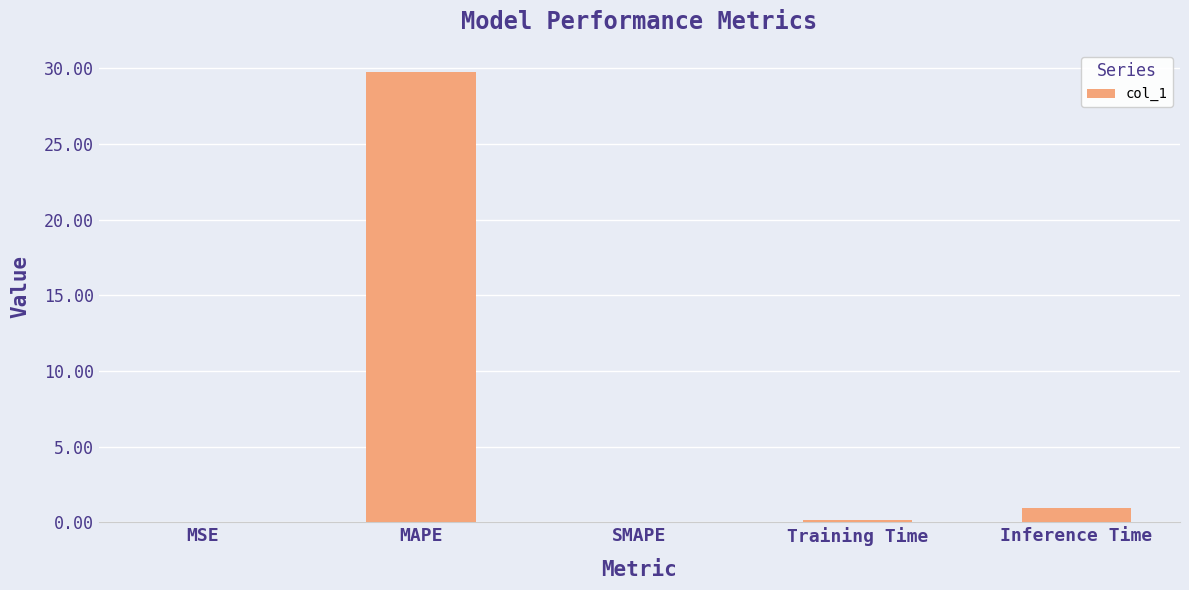

What is the sum of all values?

30.8